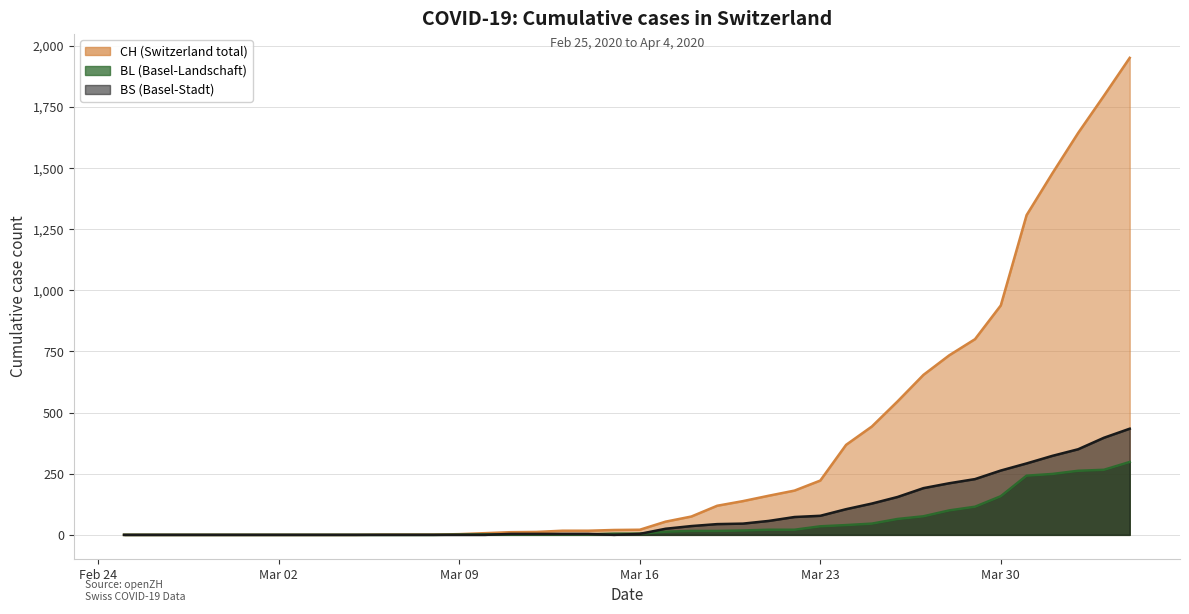

True or false: CH has a value of 0 at 2020-02-25.

True